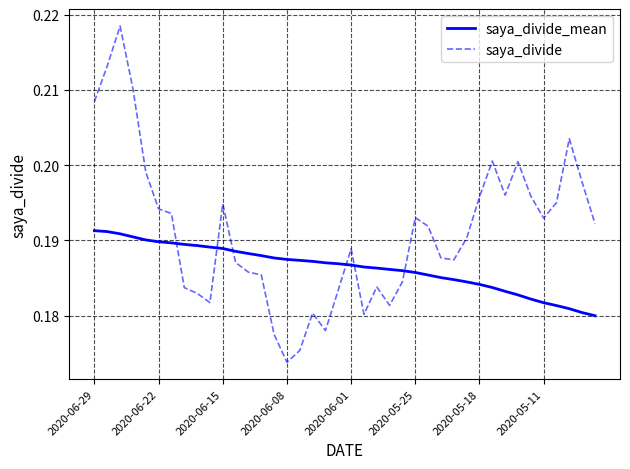

Which series has the largest range (max minus min)?

saya_divide